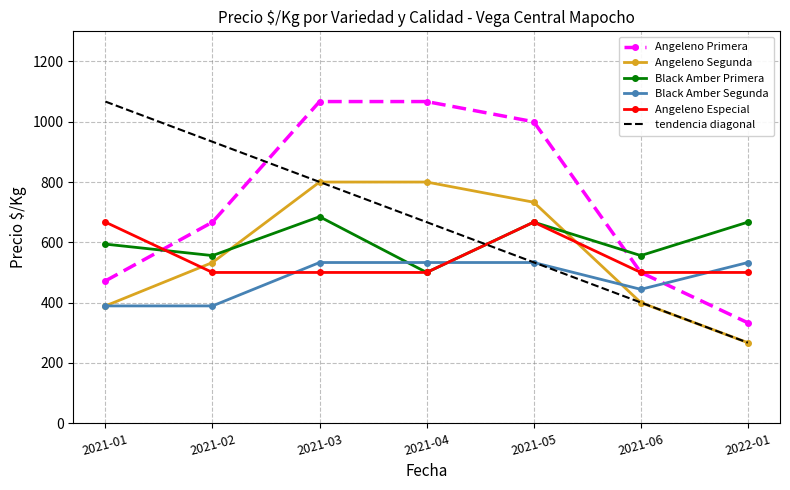

Is it true that Black Amber Segunda equals 836.5 at 2022-01?

False